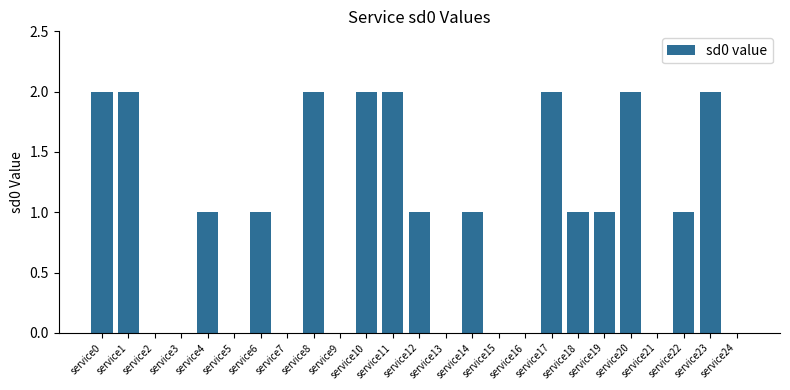

True or false: the data shows 0 at service24.

True